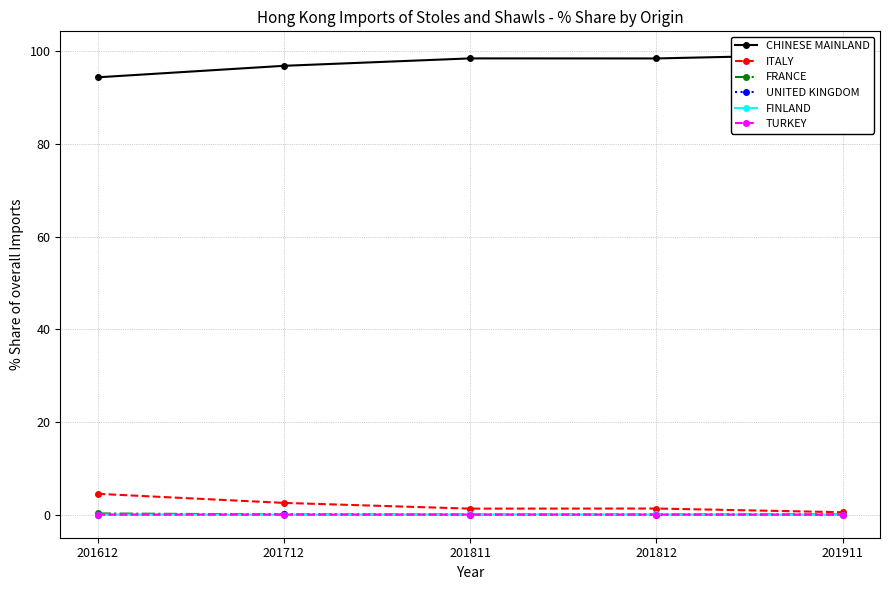

Reading left to right, what are all the values shown in this chart?

CHINESE MAINLAND: 94.4	96.9	98.5	98.5	99.4
ITALY: 4.5	2.5	1.3	1.3	0.5
FRANCE: 0.3	0.1	0.1	0.1	0.1
UNITED KINGDOM: 0.0	0.1	0.0	0.0	0.0
FINLAND: 0.0	0.0	0.1	0.1	0.0
TURKEY: 0.0	0.0	0.0	0.0	0.0